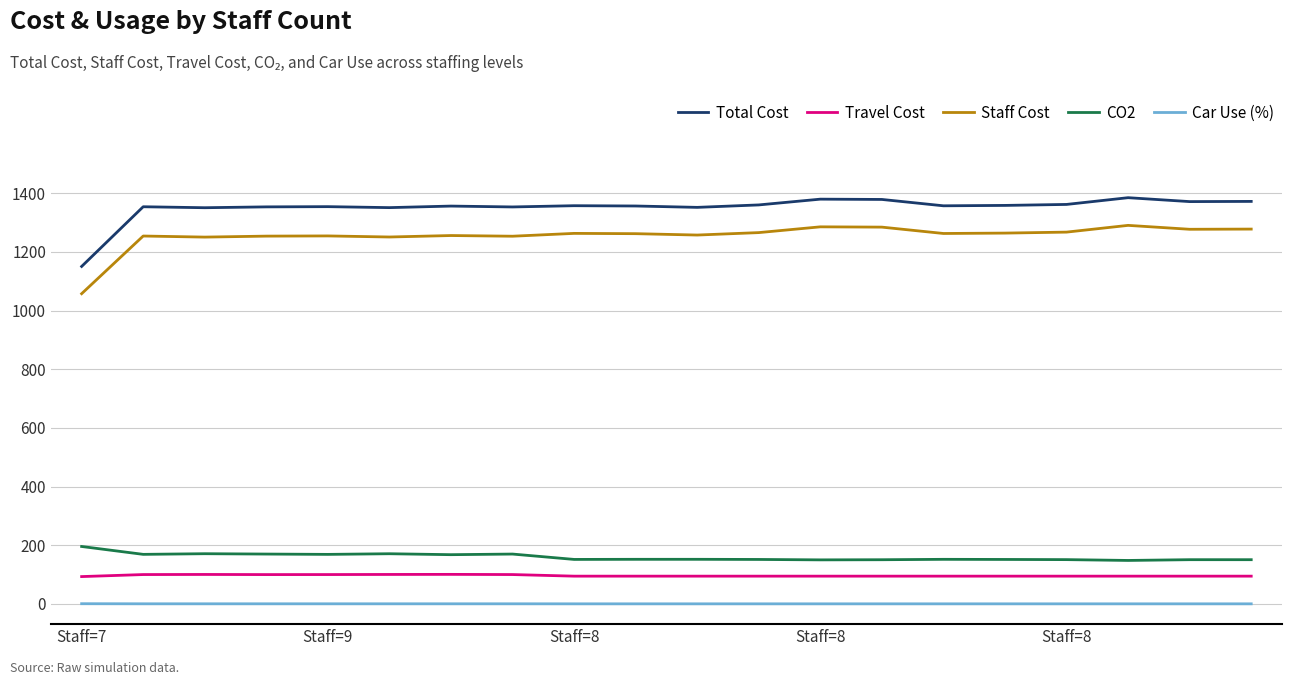

True or false: Staff Cost has more than 0 interior local peaks.

True